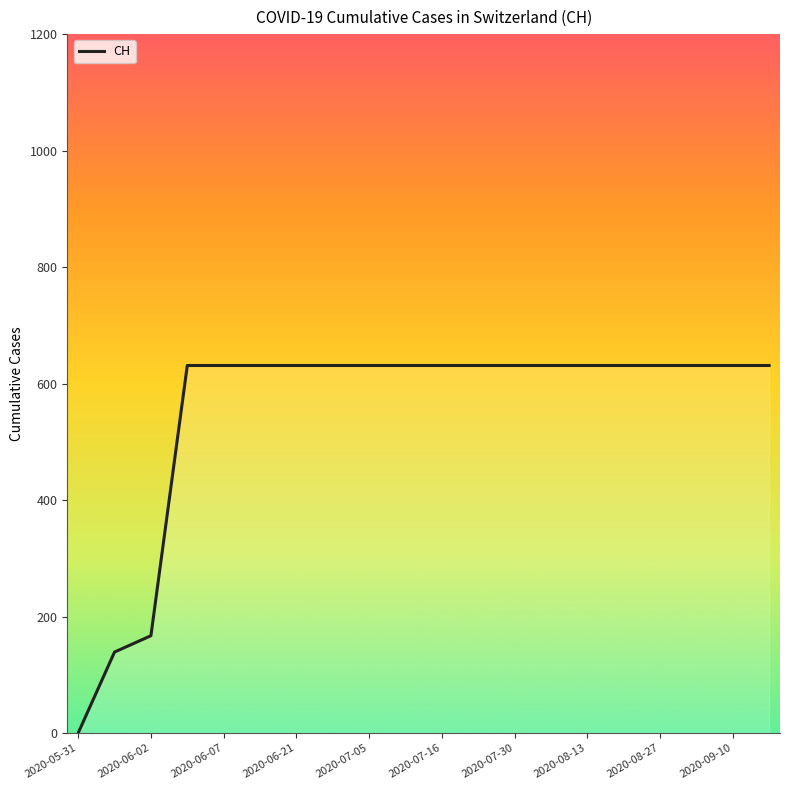

How many lines are shown in the chart?

1